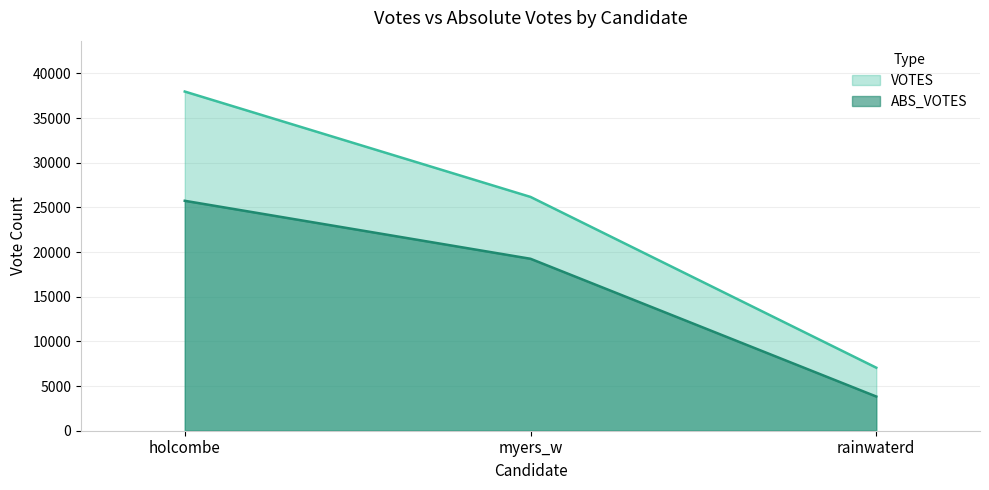

Rank the series by their maximum value, from highest to lowest.

VOTES, ABS_VOTES